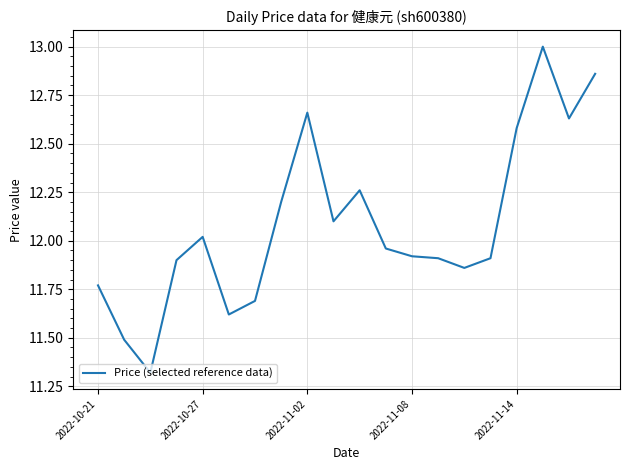

What is the difference between the maximum and minimum values?

1.7